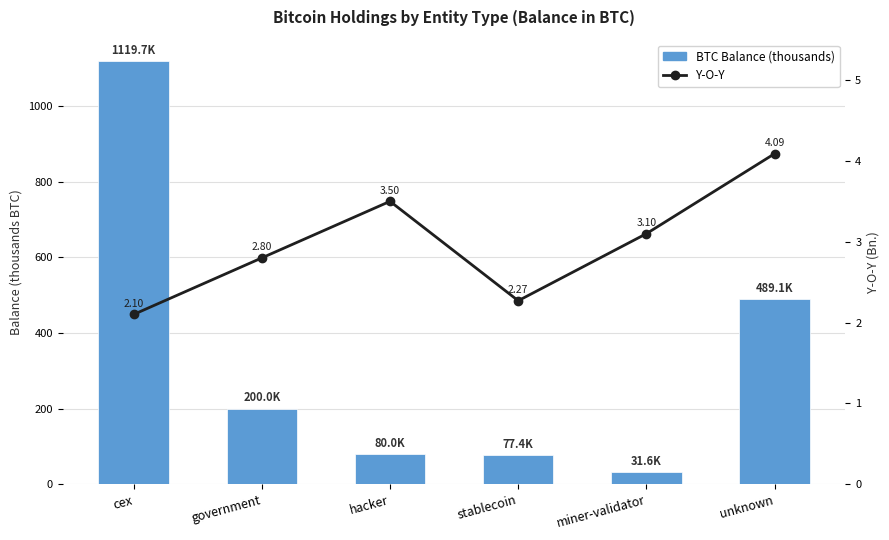

Where is BTC Balance (thousands) nearest to the value 575?

unknown